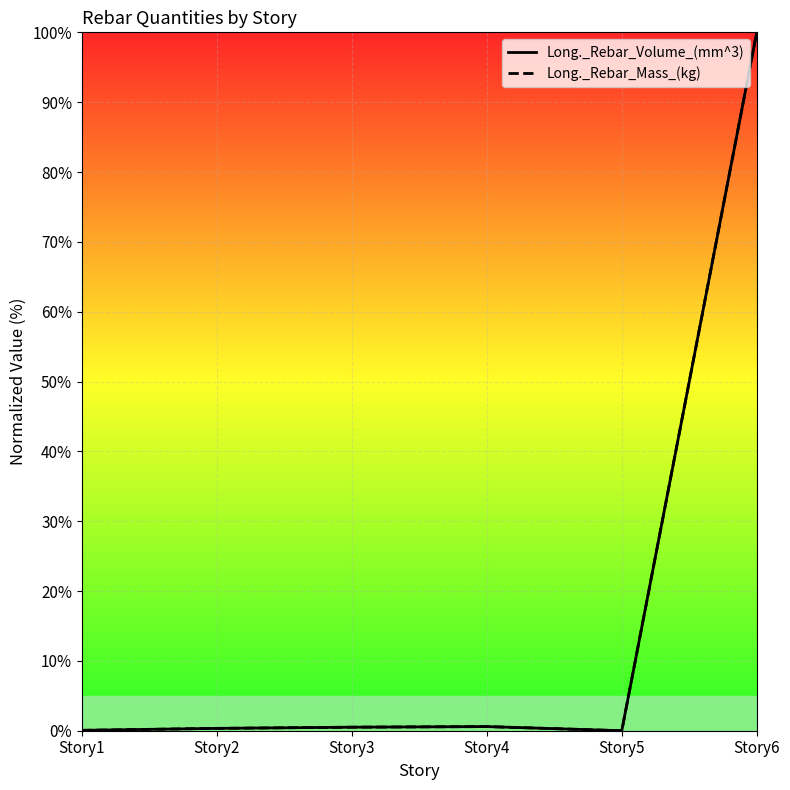

What is the greatest value displayed?

100.0